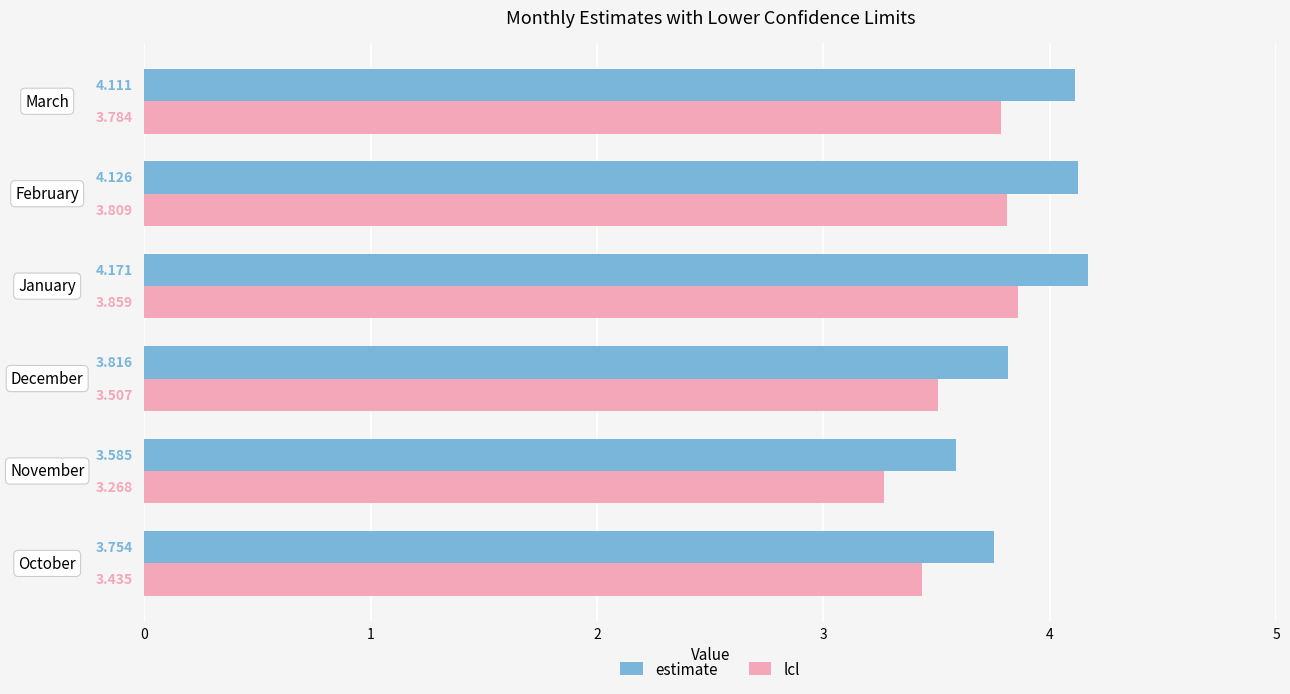

At which label is estimate closest to 3?

November